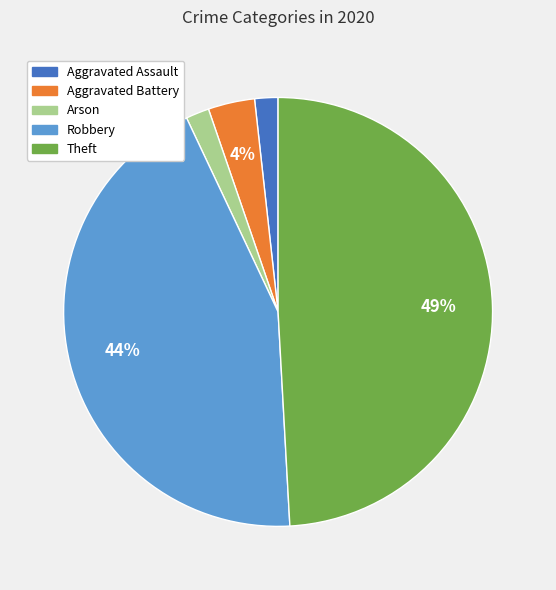

Count the number of slices in the pie.

5